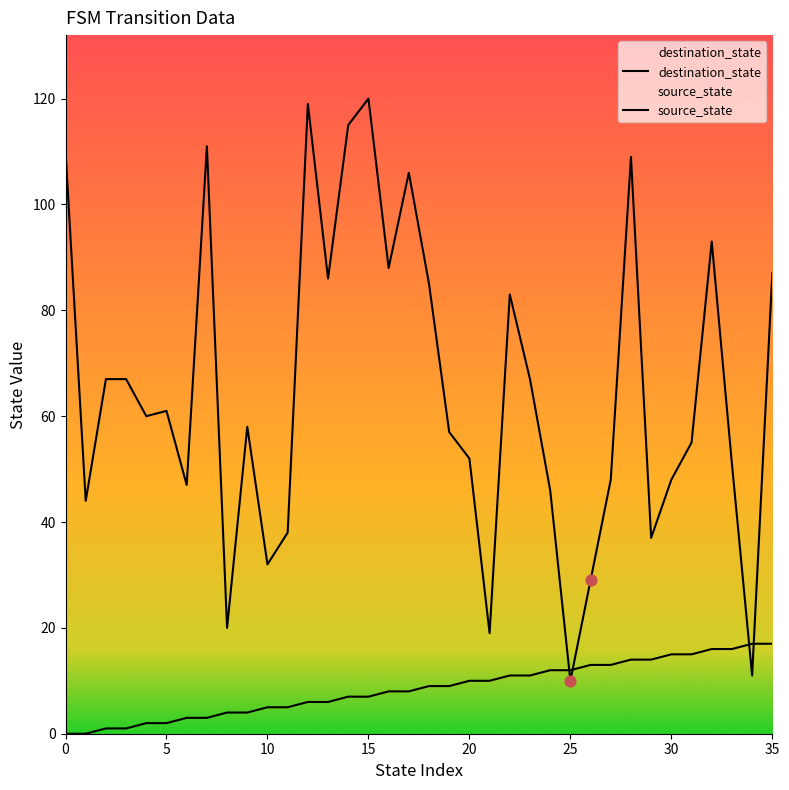

Which series reaches the maximum Y coordinate?

destination_state